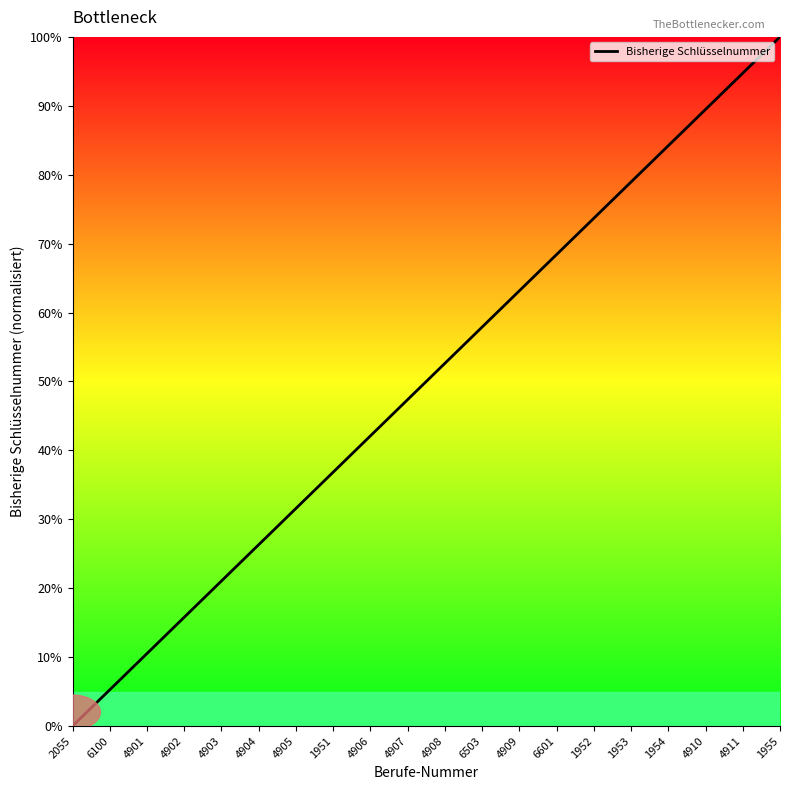

True or false: the data shows 57.9 at 6503.

True